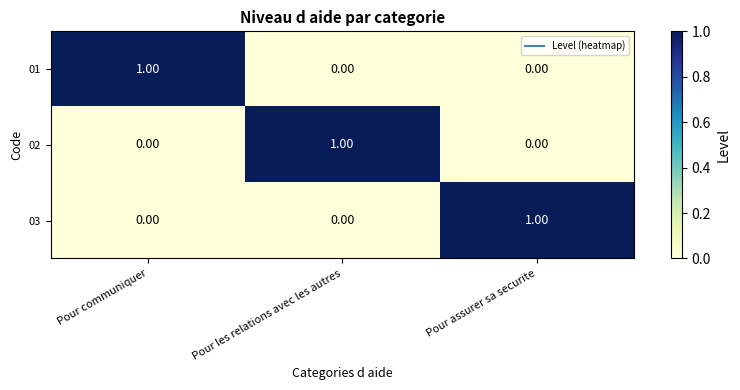

At how many categories does at least one series exceed 0?

3